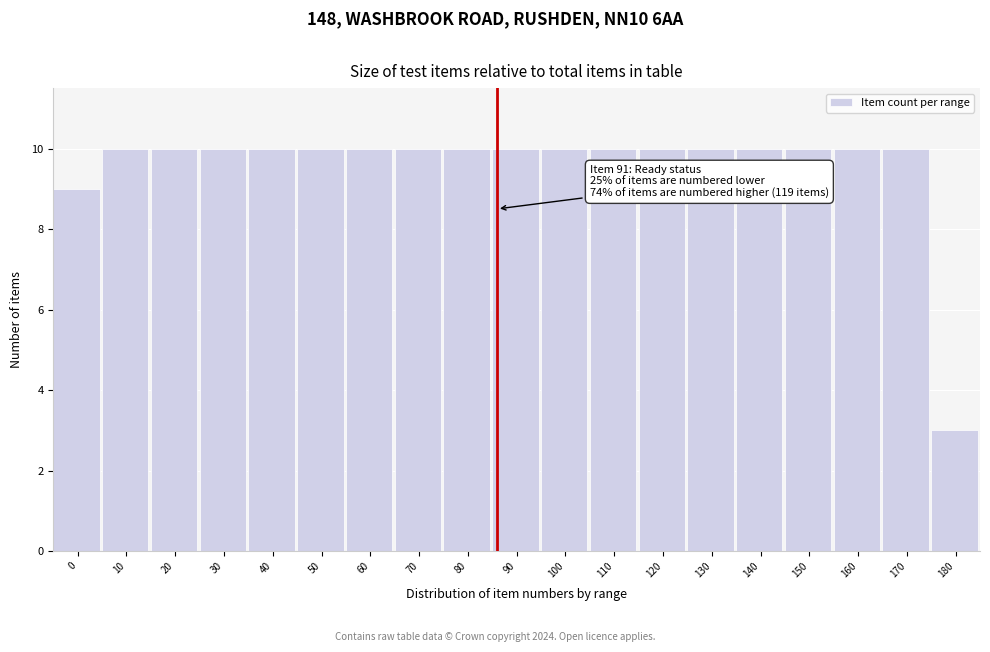

Reading left to right, extract all data points from this chart.

9	10	10	10	10	10	10	10	10	10	10	10	10	10	10	10	10	10	3